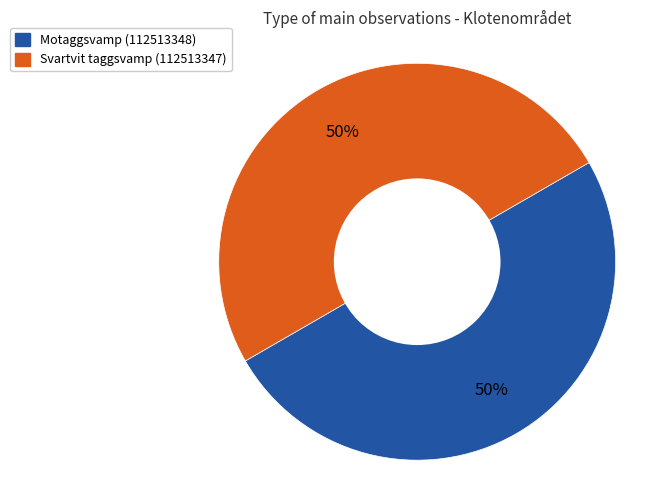

Is the sum of Svartvit taggsvamp (112513347) and Motaggsvamp (112513348) greater than half?

Yes